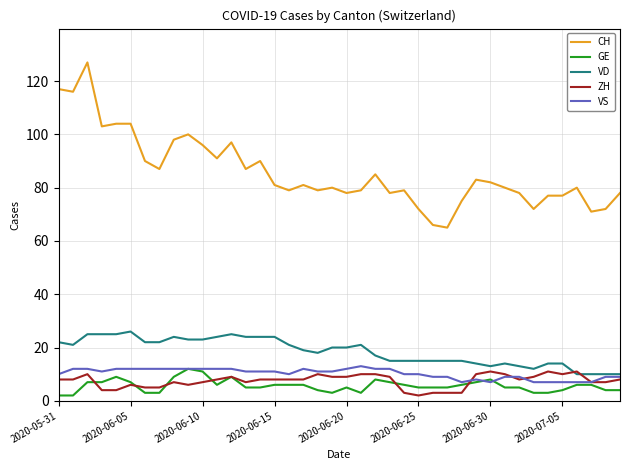

Which series has the largest total across all categories?

CH